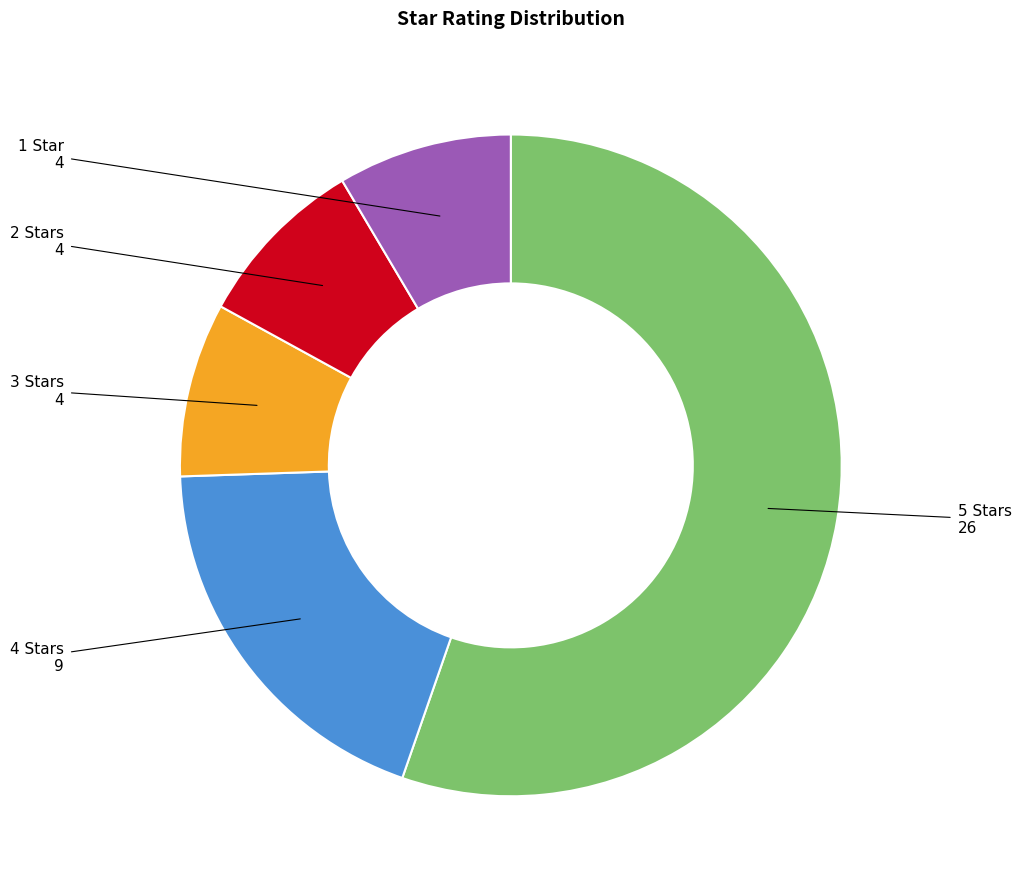

Which has a higher value, 3 Stars or 5 Stars?

5 Stars